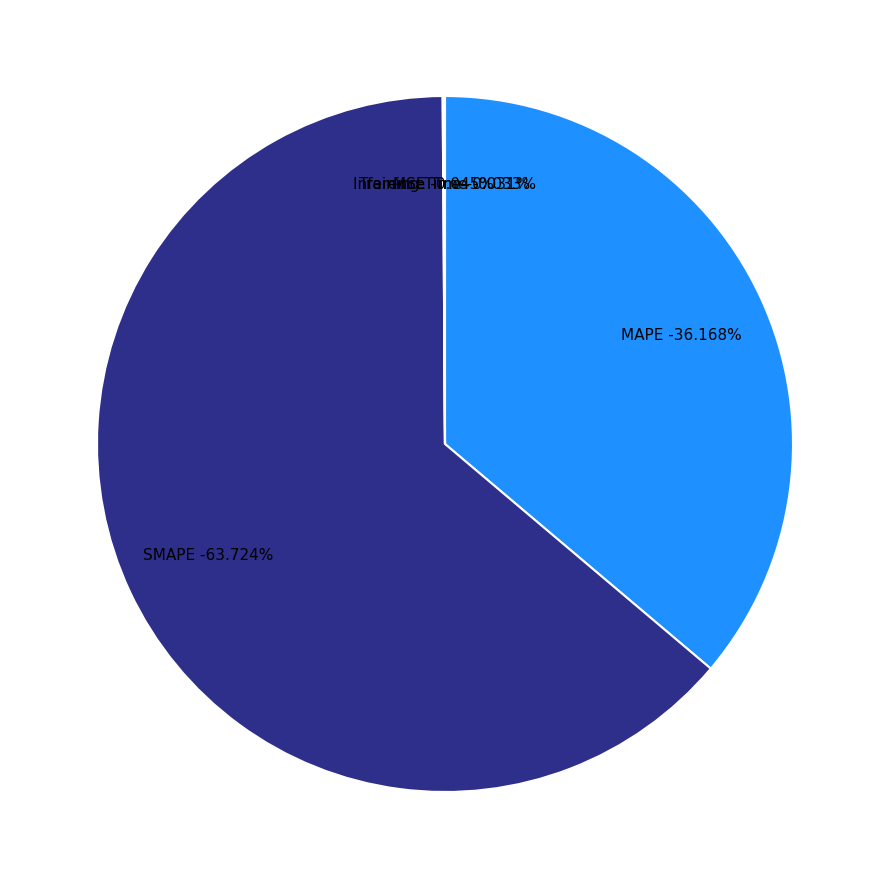

What portion of the pie excludes MSE?

100.0%